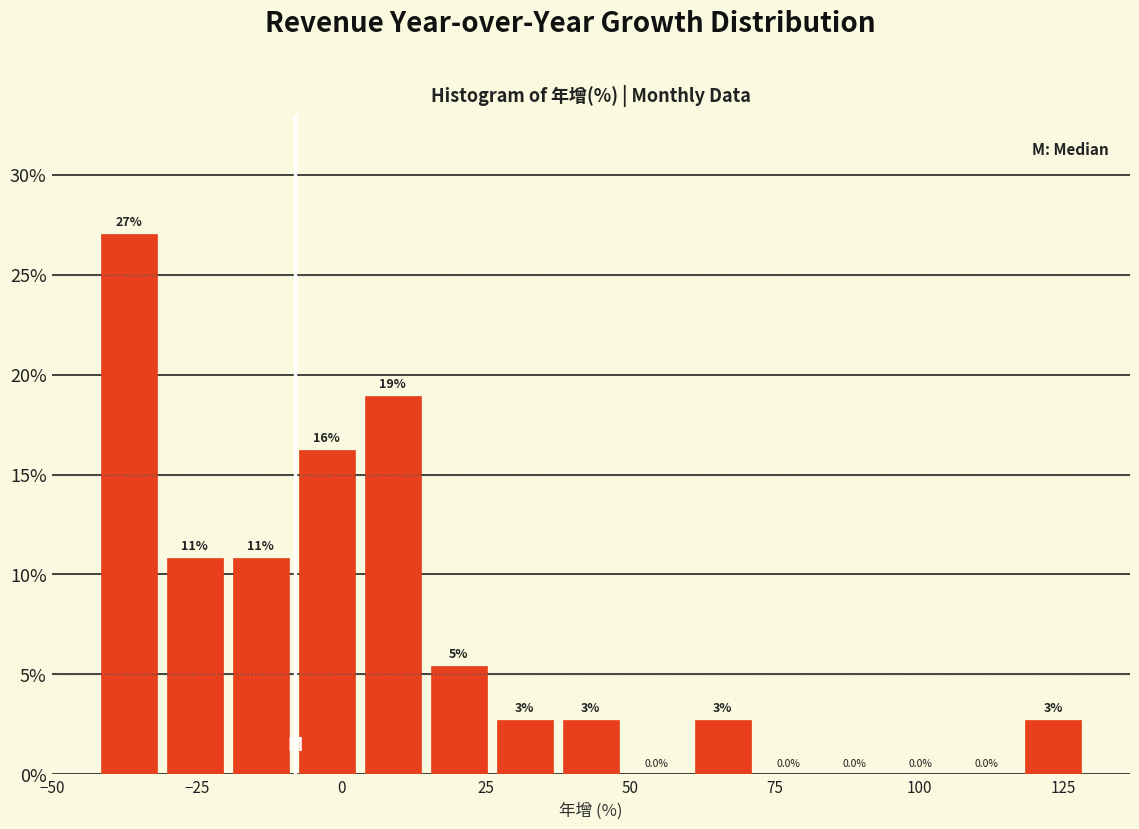

Around what value on the x-axis is the tallest bar? Give the approximate position of its centre, as read against the axis.

-35